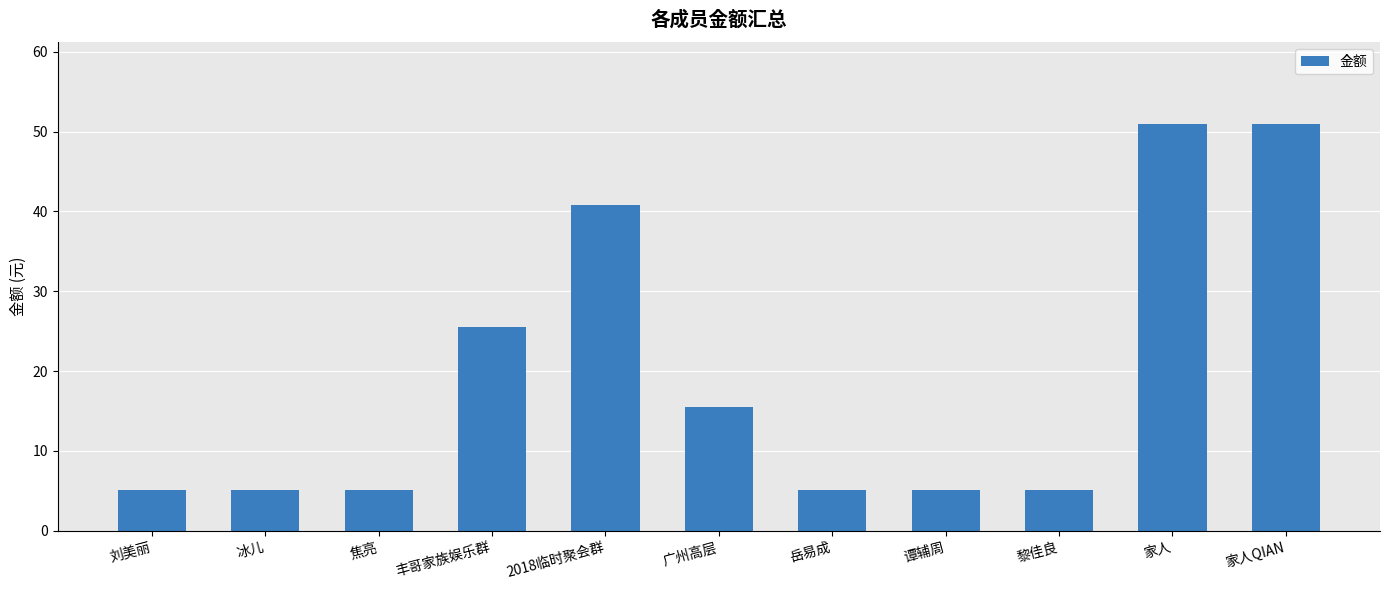

The value at 冰儿 is 5.1. True or false?

True